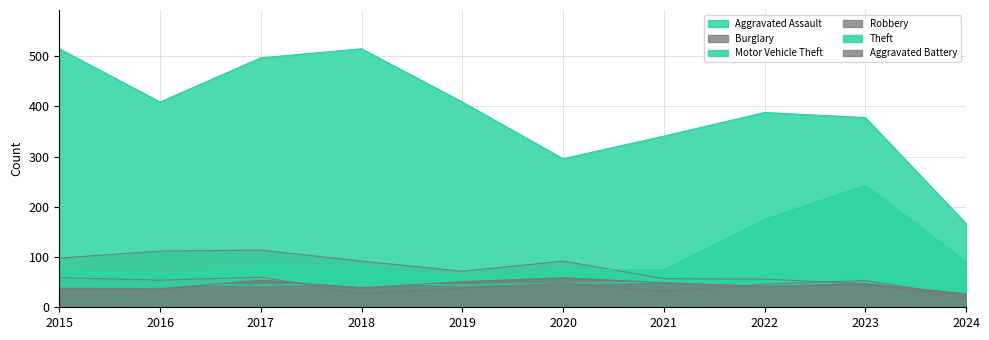

How many lines are shown in the chart?

6